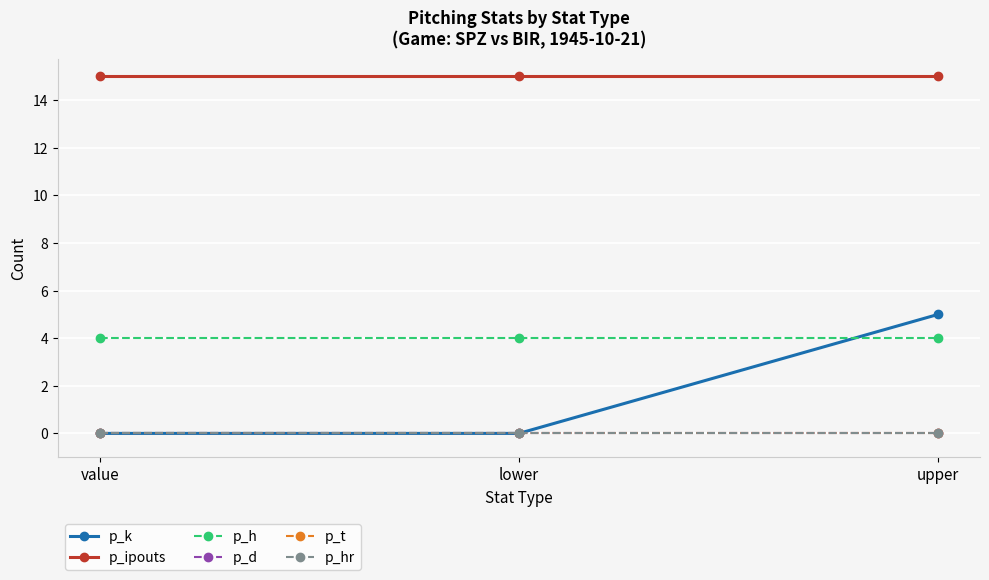

Between upper and lower, which is larger?

upper